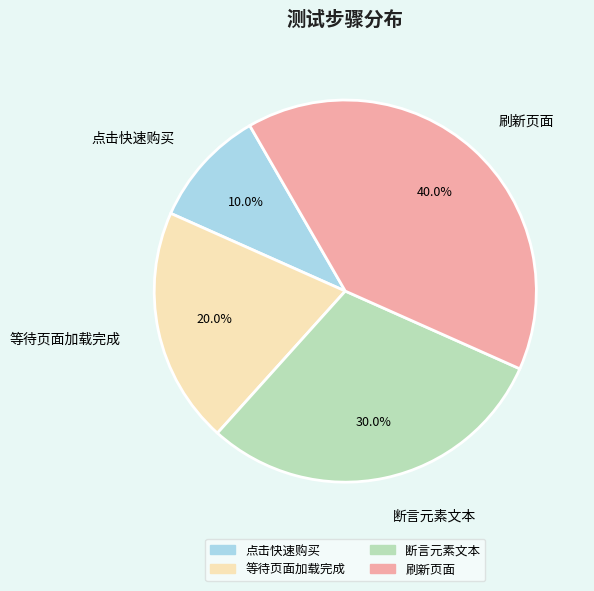

To the nearest percent, what portion does 等待页面加载完成 represent?

20%